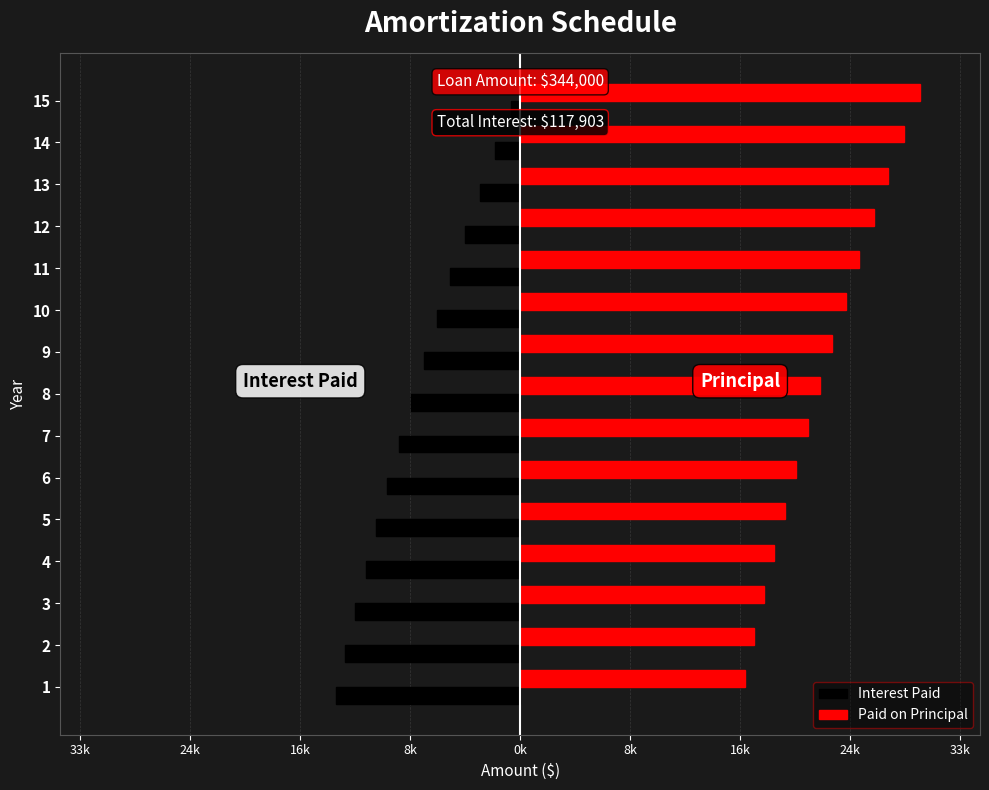

What are all the series names shown in the legend?

Interest Paid, Paid on Principal